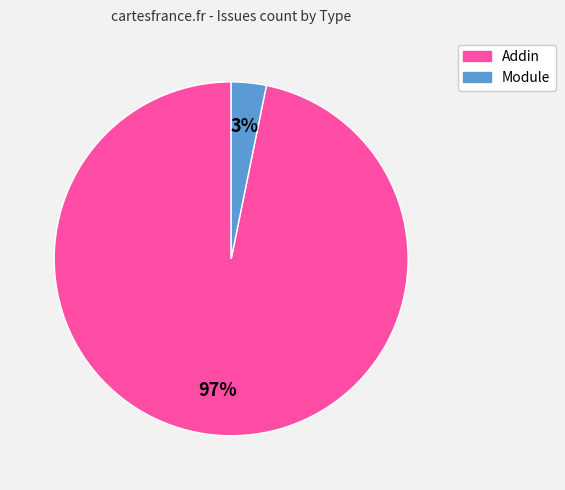

To the nearest percent, what is the difference between the largest and smallest slice percentages?

94%